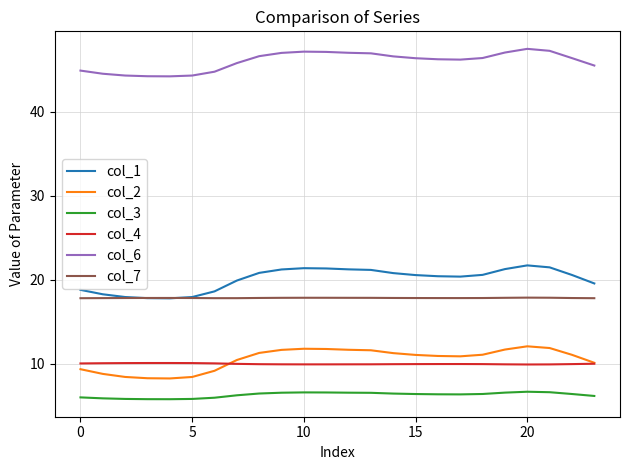

How many intersections are there between col_1 and col_7?

2